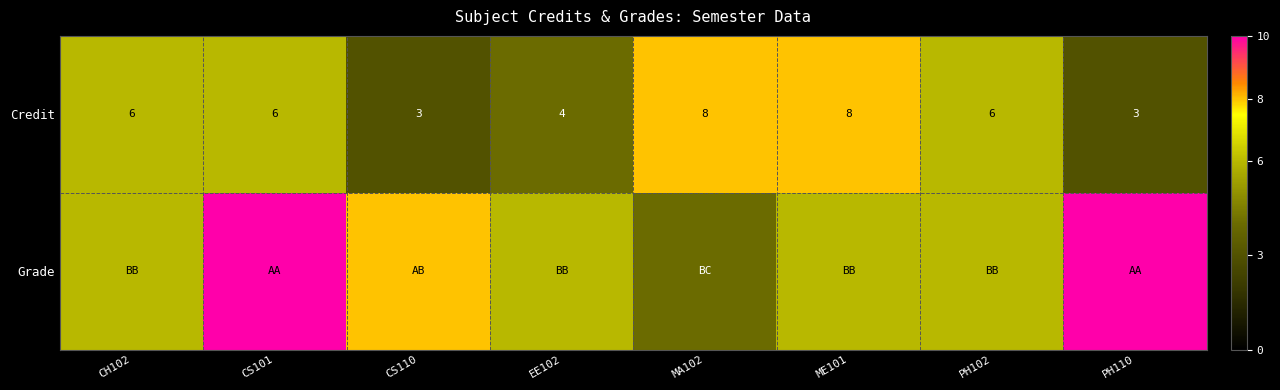

What is the minimum value for Credit?

3